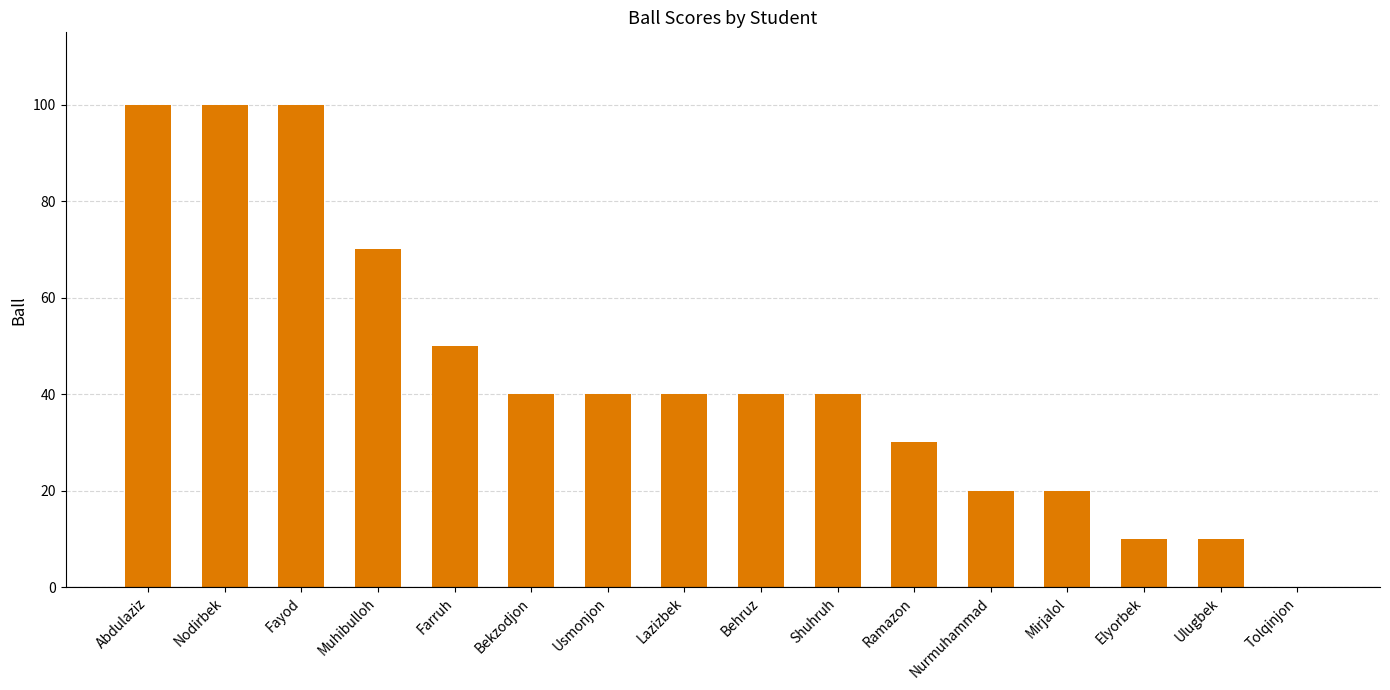

What is the change in value from Nodirbek to Behruz?

-60